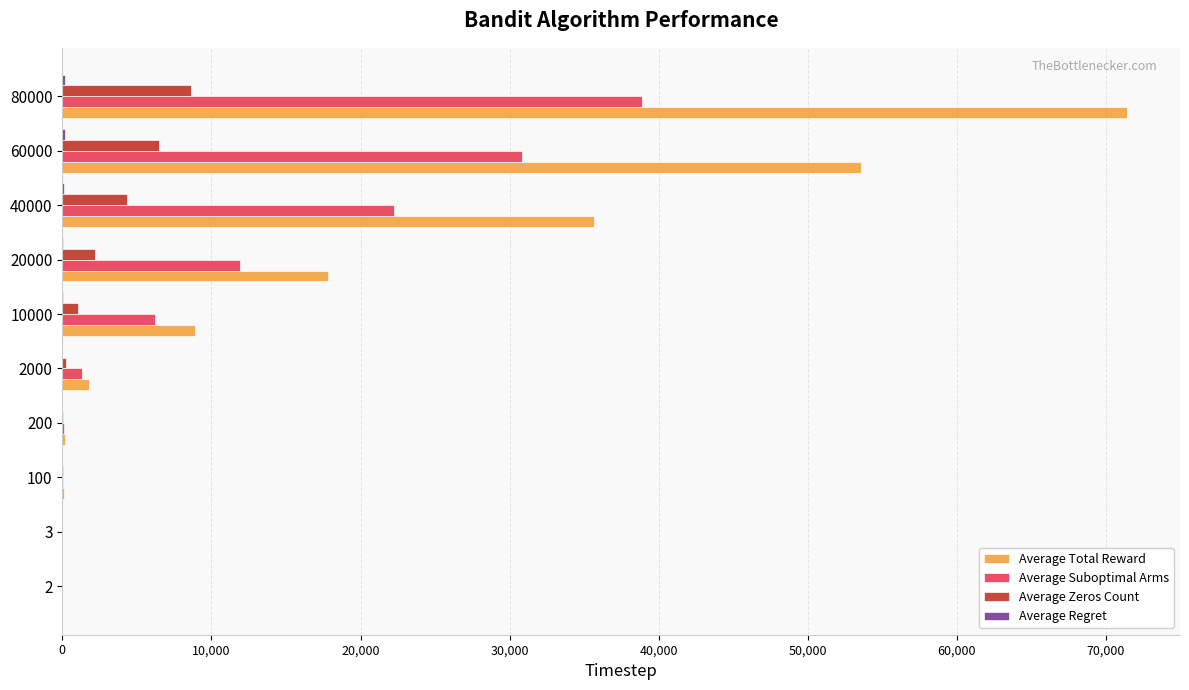

At which category is the sum across all series the highest?

80000